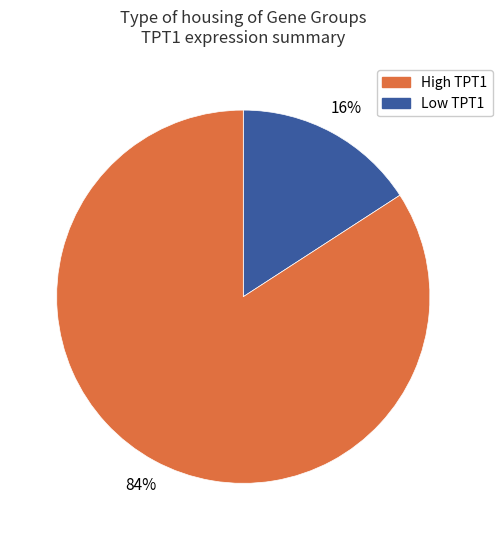

Is there any slice that represents more than half of the pie?

Yes